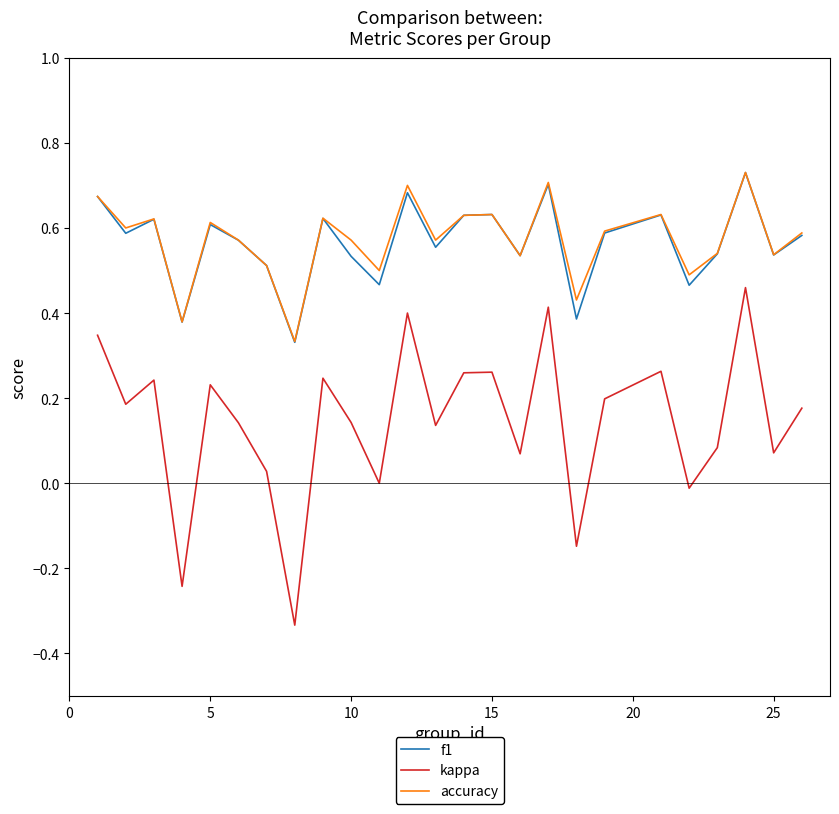

True or false: f1 and kappa intersect in this chart.

False